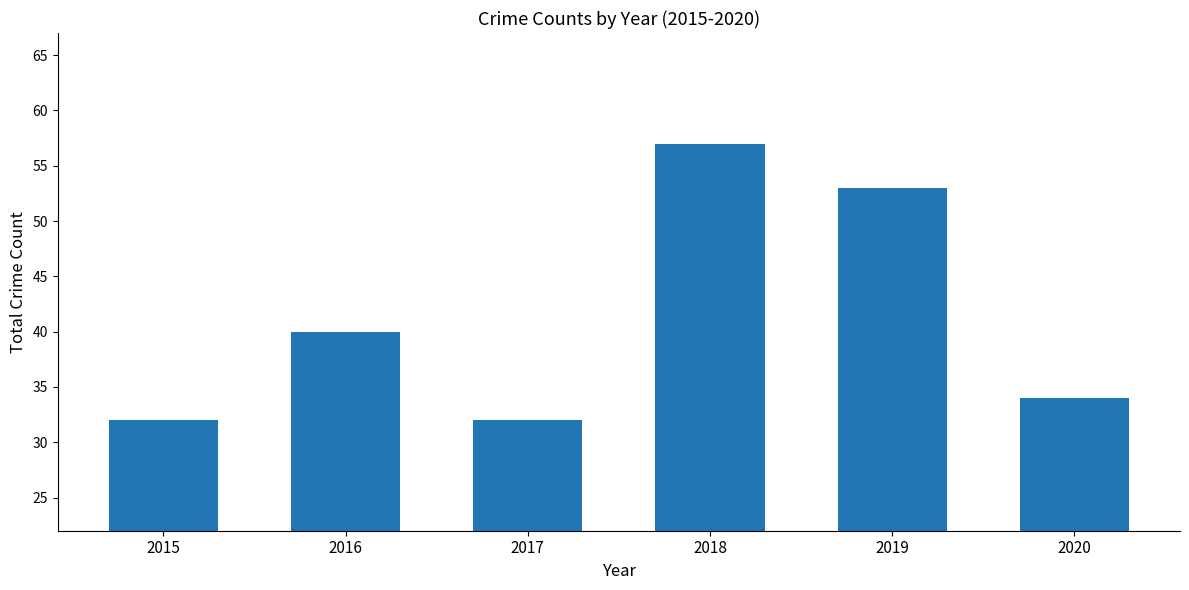

What is the ratio of the value at 2015 to the value at 2020?

0.9